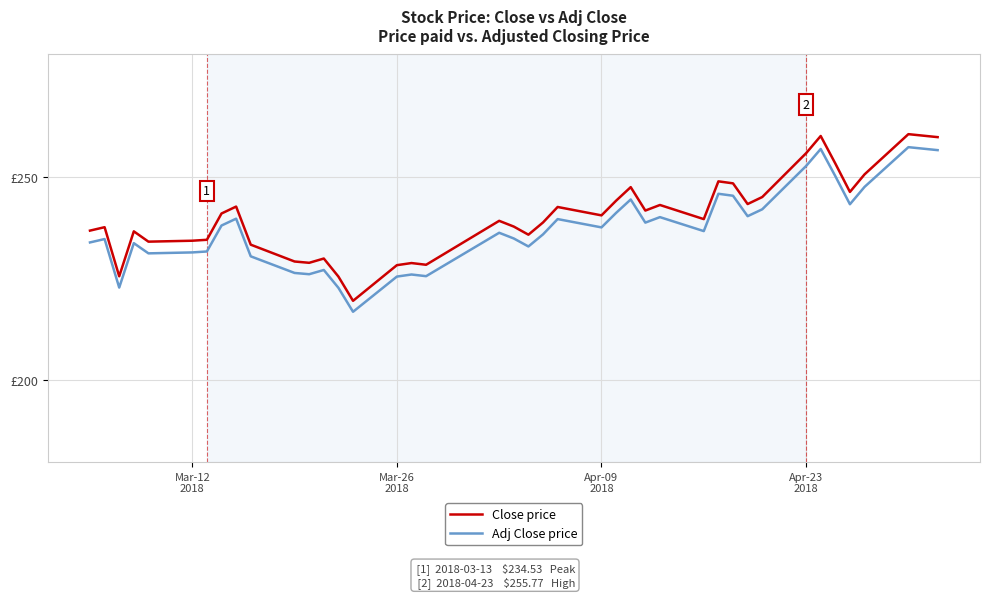

What are all the series names shown in the legend?

Close price, Adj Close price